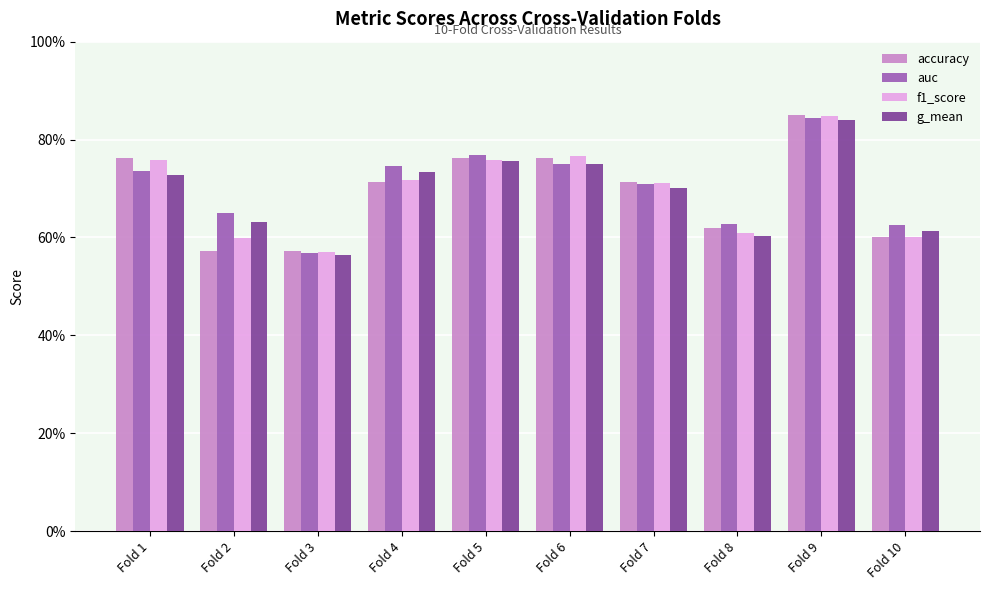

What are all the series names shown in the legend?

accuracy, auc, f1_score, g_mean